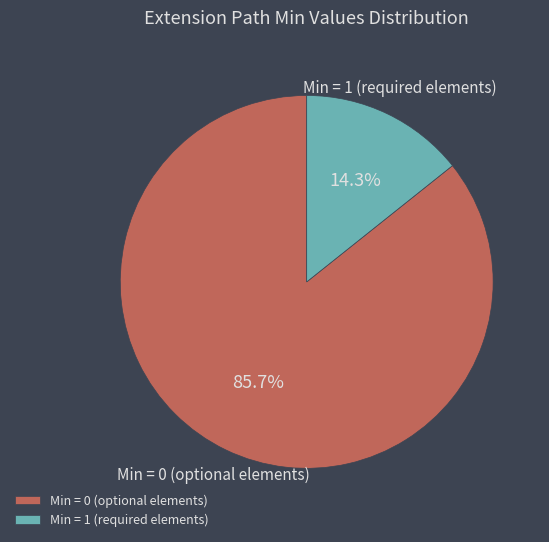

Rank the categories by value from lowest to highest.

Min = 1 (required elements), Min = 0 (optional elements)